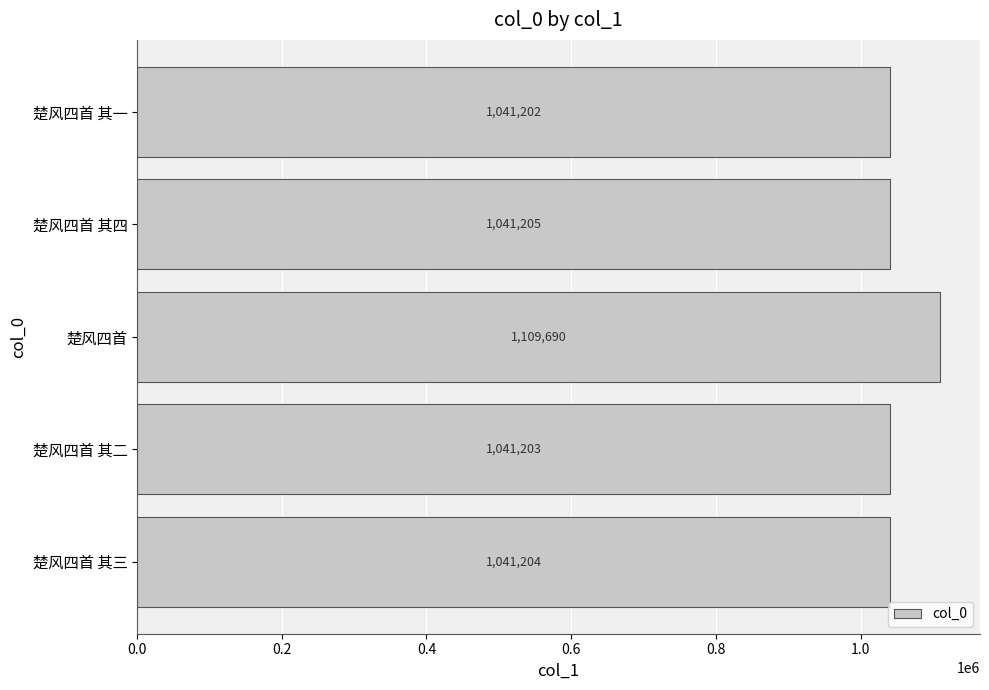

What is the change in value from 楚风四首 其四 to 楚风四首 其一?

-3